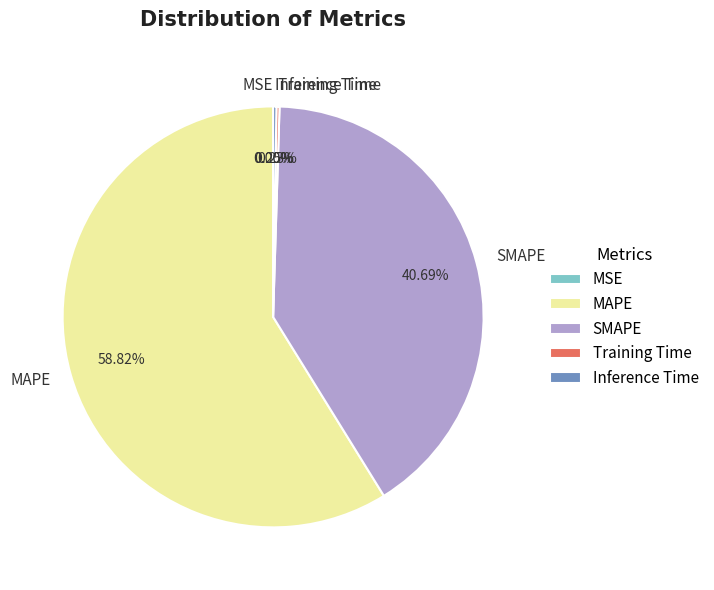

What is the majority slice?

MAPE